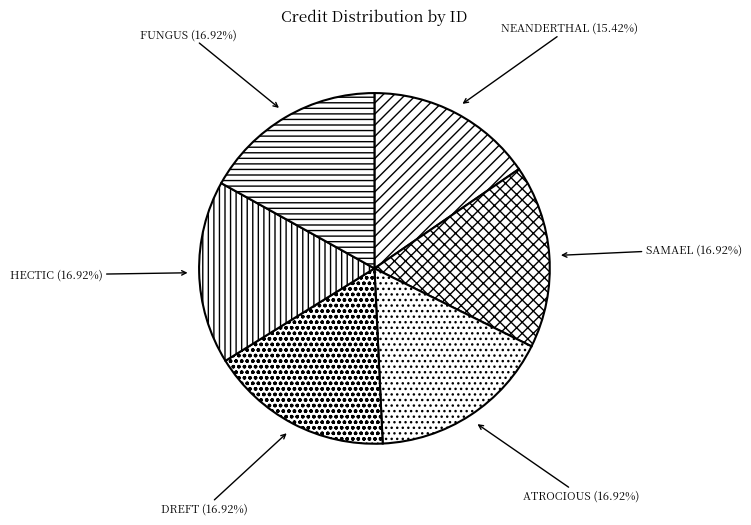

To the nearest percent, what is the average slice percentage?

17%